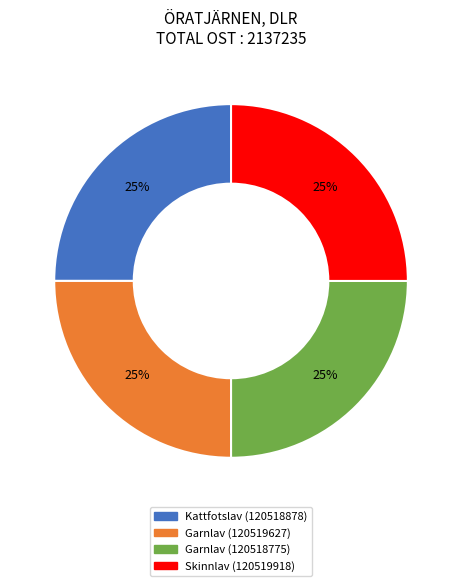

The Garnlav (120519627) slice represents 37% of the pie. True or false?

False